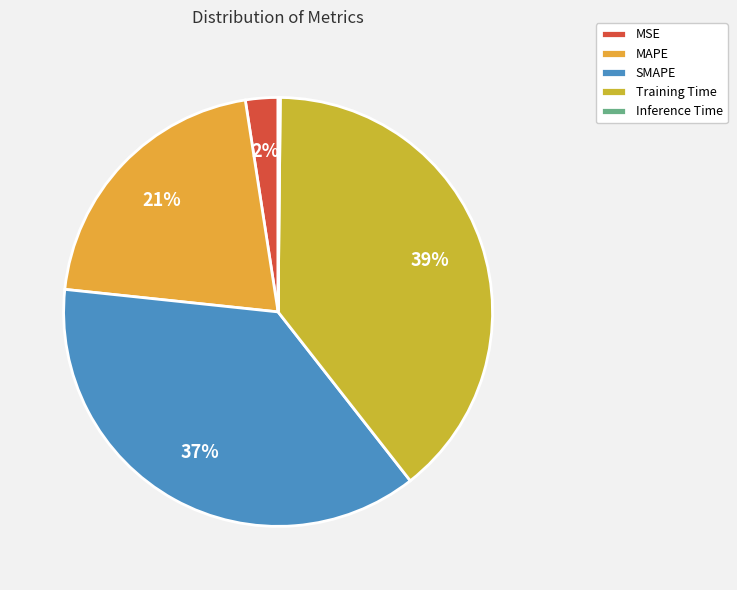

Count the number of slices in the pie.

5